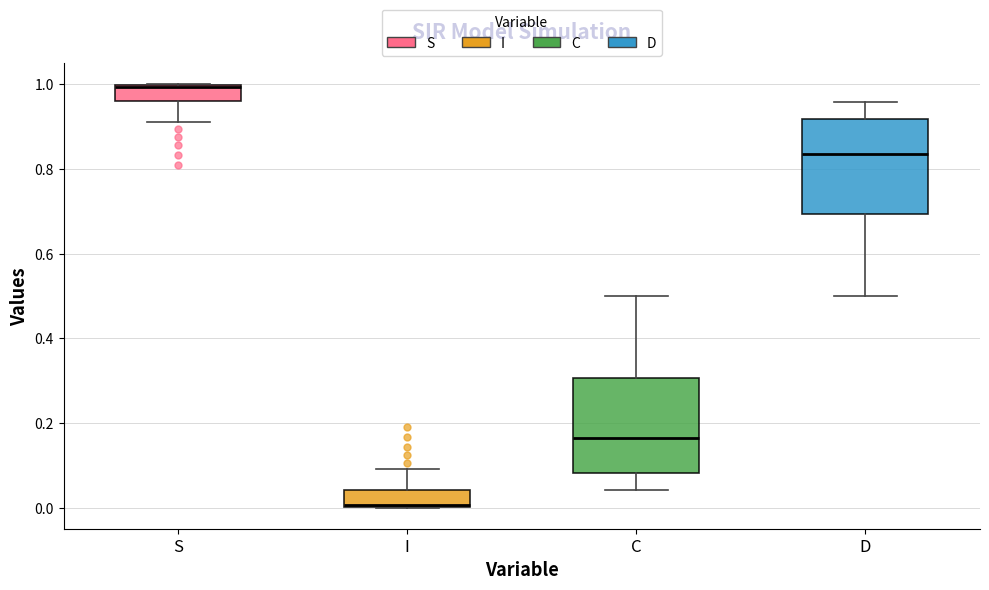

Reading left to right, read every box against the y-axis: the position of its median line, the range the box covers, and the ends of its whiskers. The values are not printed on the chart, so give them approximately, as read against the axis.

S: median 1.00, box 0.96 to 1.00, whiskers 0.90 to 1.00
I: median 0.00, box 0.00 to 0.04, whiskers 0.00 to 0.10
C: median 0.16, box 0.08 to 0.30, whiskers 0.04 to 0.50
D: median 0.84, box 0.70 to 0.92, whiskers 0.50 to 0.96